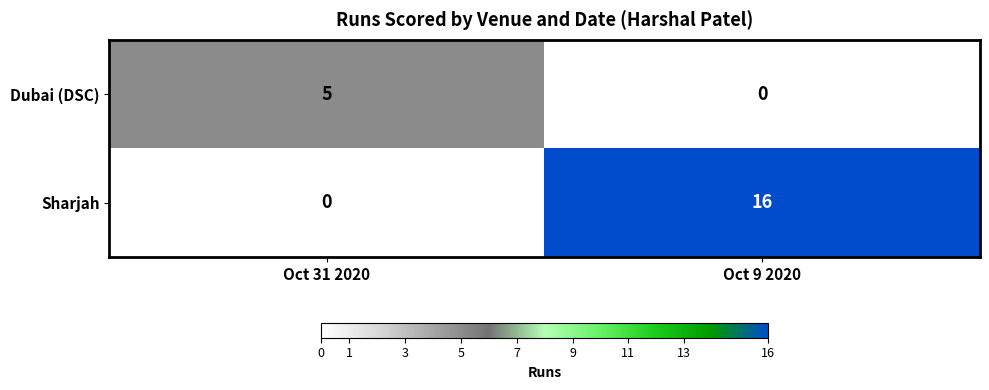

What is the total value across all series at Oct 9 2020?

16